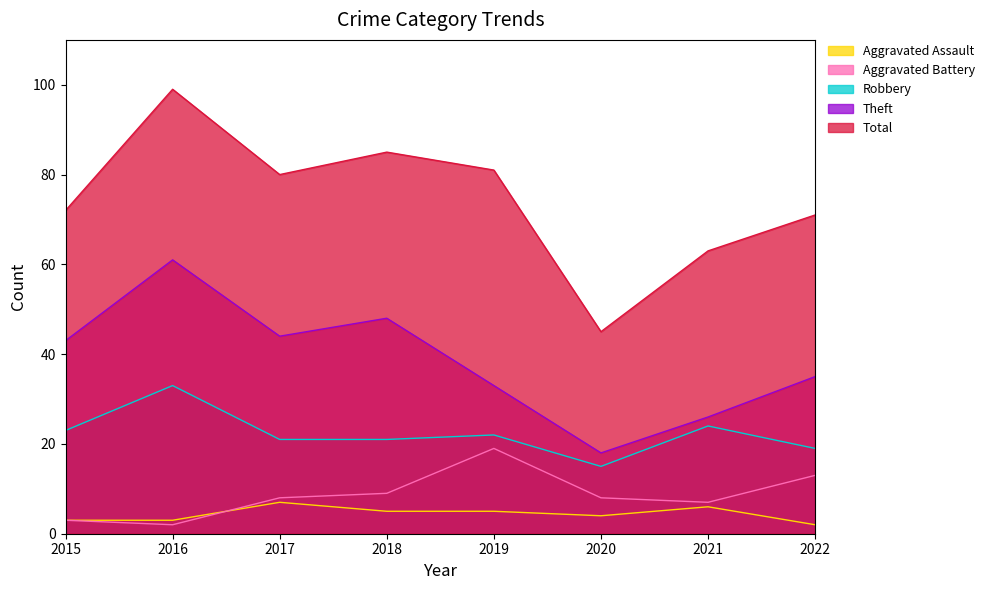

True or false: Aggravated Battery has a value of 5 at 2020.

False